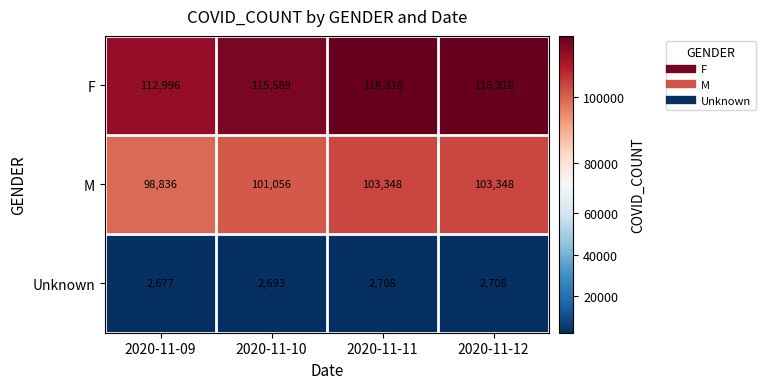

Is the value of F at 2020-11-09 greater than the value of M at 2020-11-09?

Yes